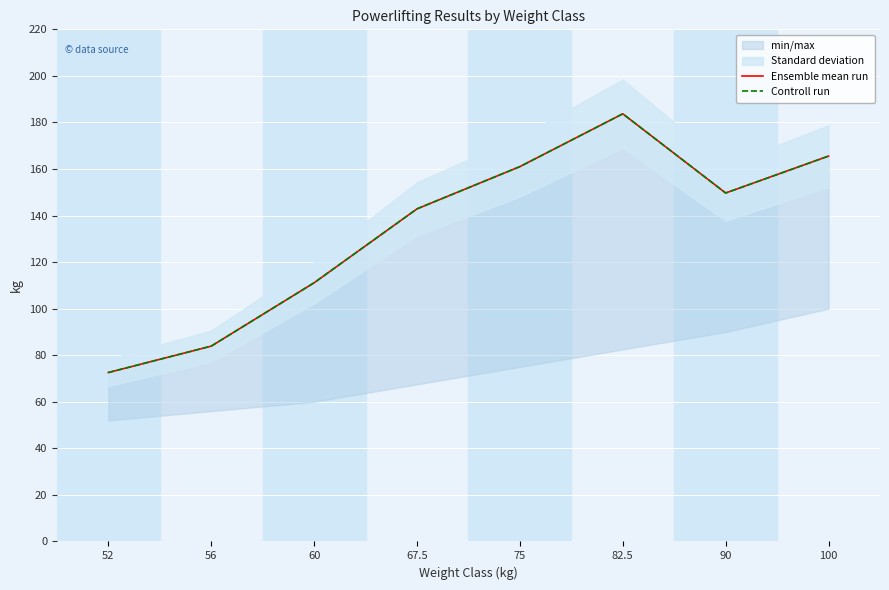

What value does the Controll run series have at 75?

161.0